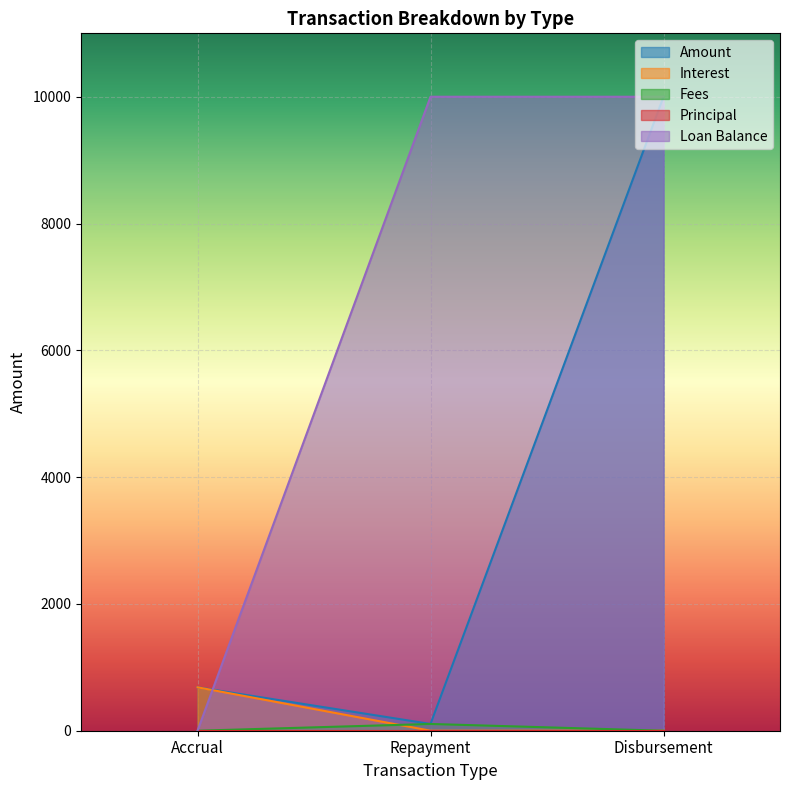

What is the highest value of the Interest series?

685.1